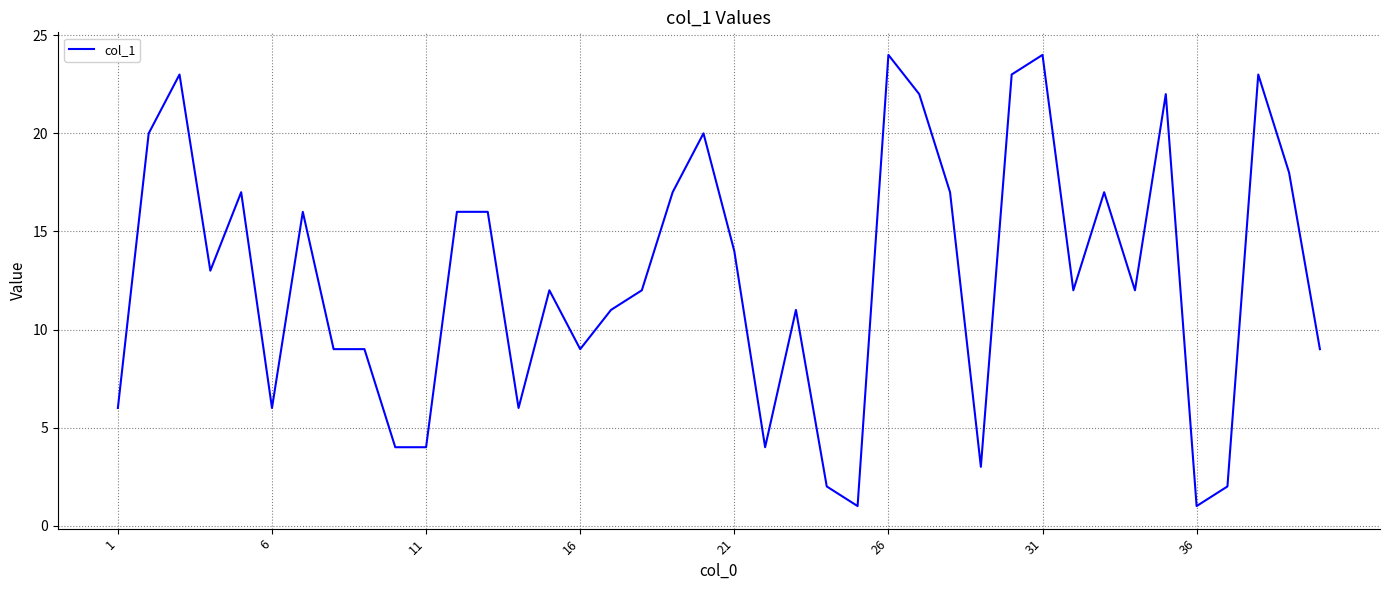

What is the greatest value displayed?

24